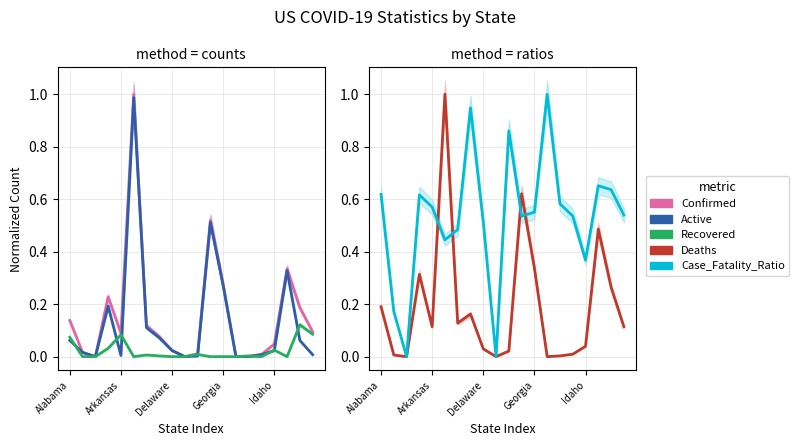

What value does the Confirmed series have at Georgia?

0.2